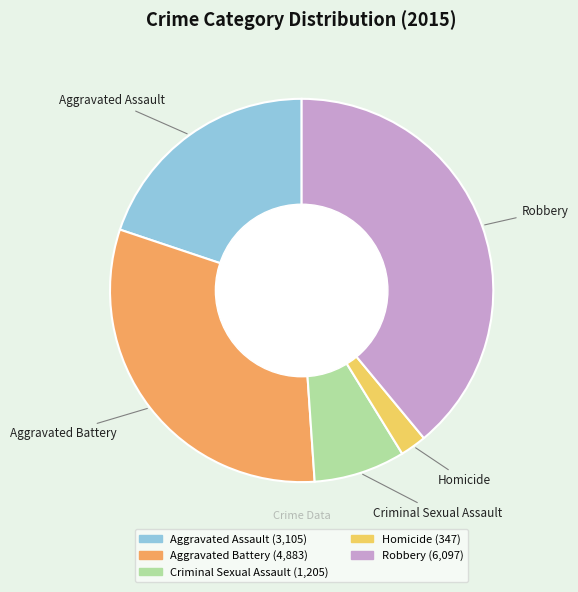

How many segments does this pie chart have?

5